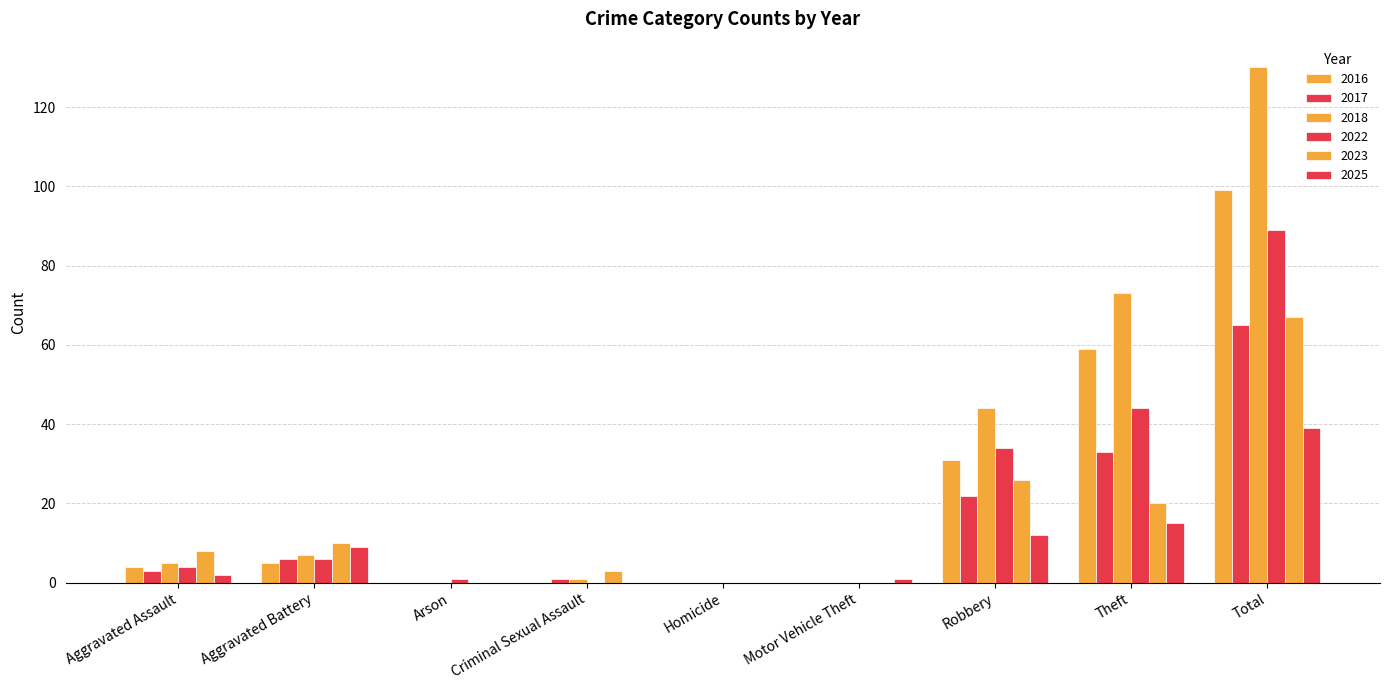

What is the sum of the 2016 values at Total and Theft?

158